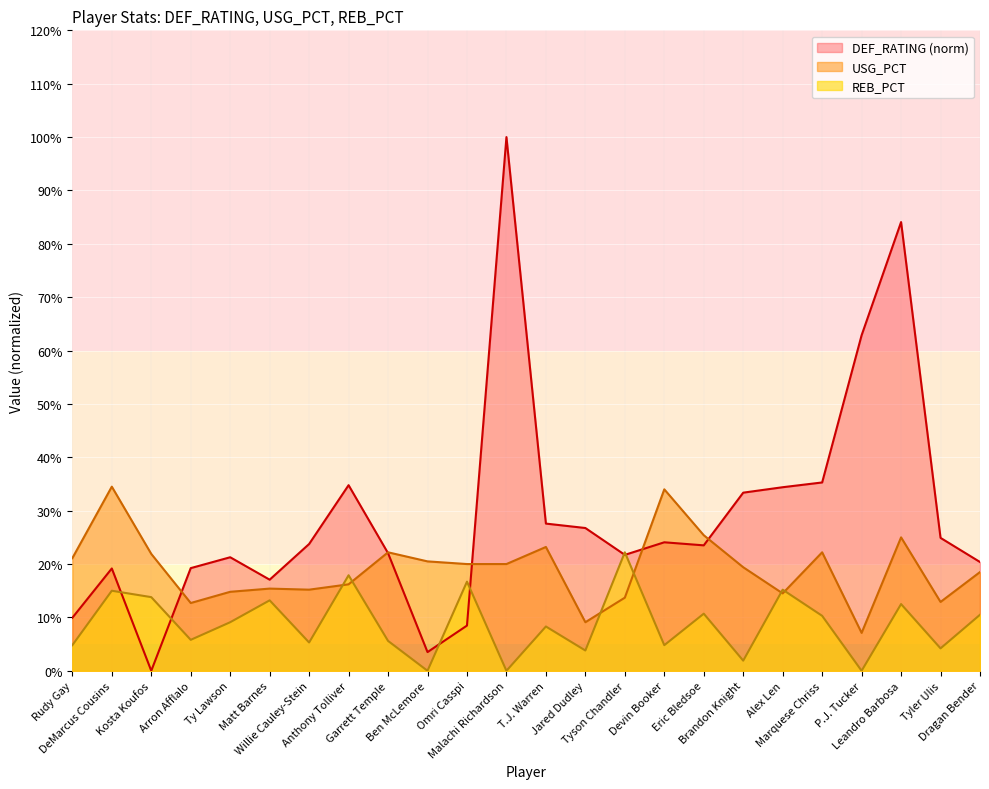

True or false: REB_PCT has a value of 0.2 at Omri Casspi.

True